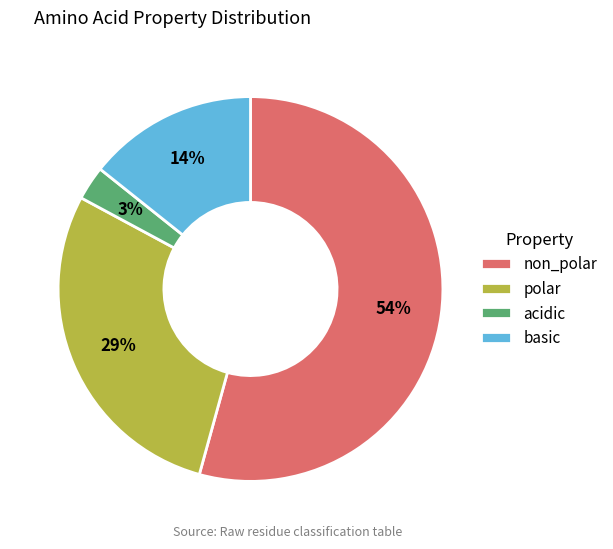

How many segments does this pie chart have?

4